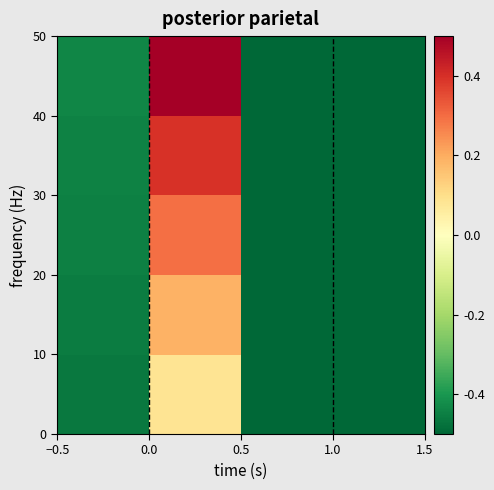

Reading right to left, what are all the values shown in this chart?

row_0: 1.0=-0.5	0.5=-0.5	0.0=0.1	−0.5=-0.5
row_1: 1.0=-0.5	0.5=-0.5	0.0=0.2	−0.5=-0.5
row_2: 1.0=-0.5	0.5=-0.5	0.0=0.3	−0.5=-0.4
row_3: 1.0=-0.5	0.5=-0.5	0.0=0.4	−0.5=-0.4
row_4: 1.0=-0.5	0.5=-0.5	0.0=0.5	−0.5=-0.4